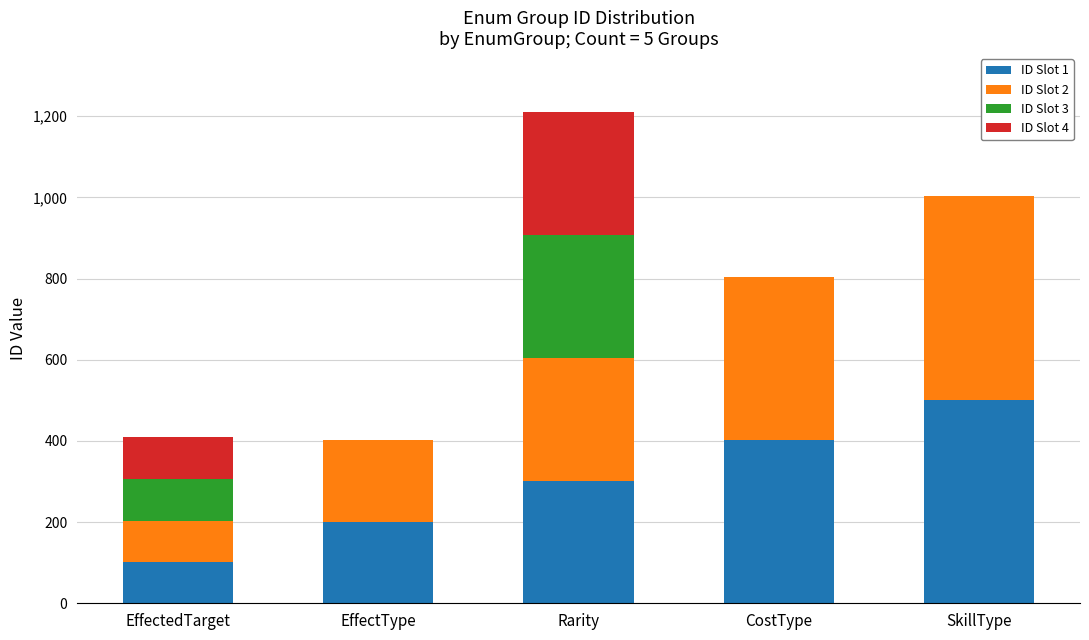

At which category is the sum across all series the highest?

Rarity